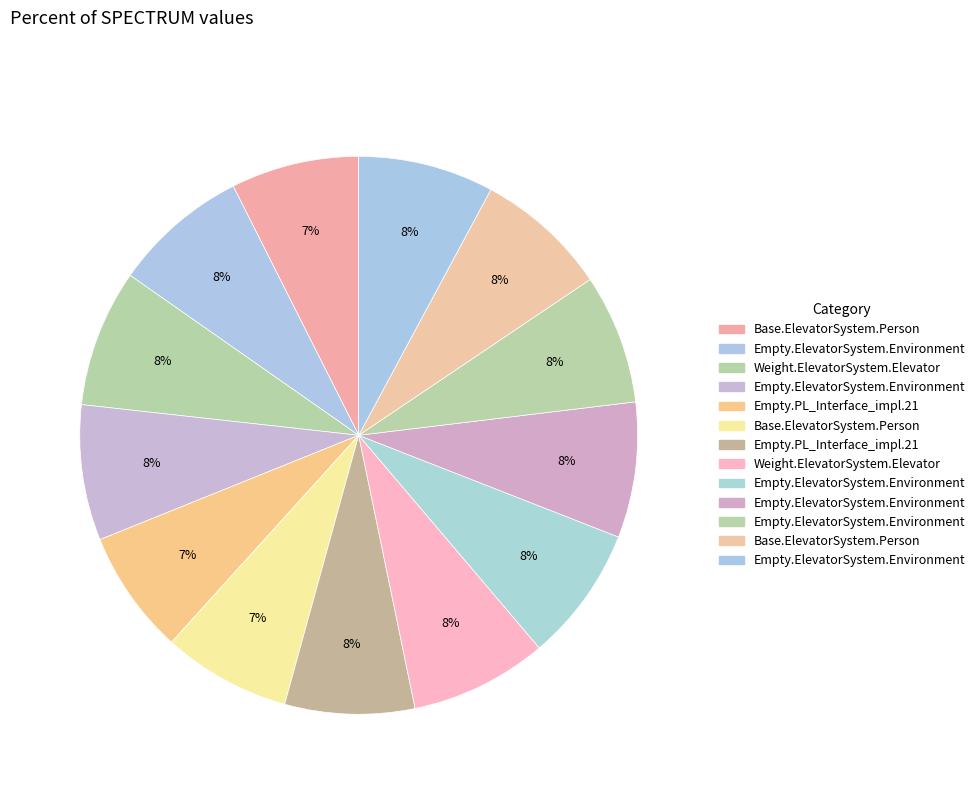

Which category has the smallest portion of the pie?

Empty.PL_Interface_impl.21